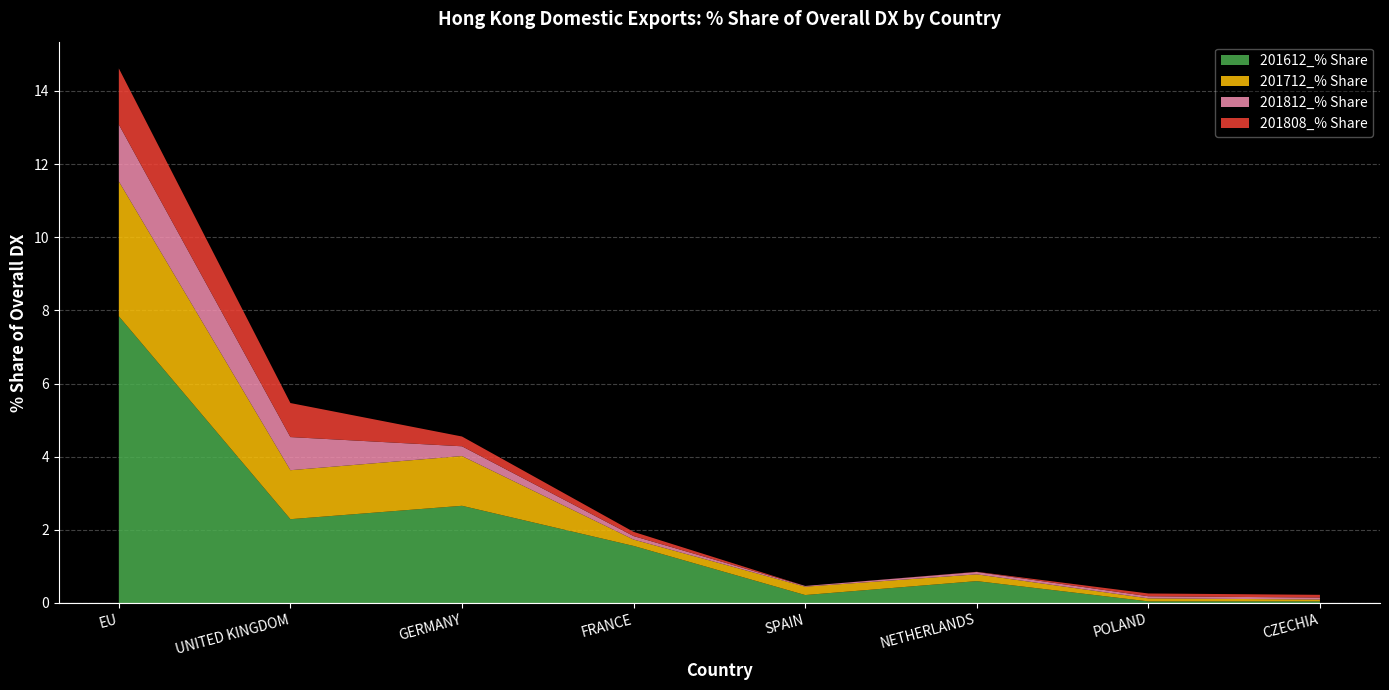

Reading left to right, transcribe all the data shown in this chart.

201612_% Share: EU=7.8	UNITED KINGDOM=2.3	GERMANY=2.7	FRANCE=1.6	SPAIN=0.2	NETHERLANDS=0.6	POLAND=0.0	CZECHIA=0.0
201712_% Share: EU=3.7	UNITED KINGDOM=1.3	GERMANY=1.4	FRANCE=0.2	SPAIN=0.2	NETHERLANDS=0.2	POLAND=0.1	CZECHIA=0.1
201812_% Share: EU=1.6	UNITED KINGDOM=0.9	GERMANY=0.3	FRANCE=0.1	SPAIN=0.0	NETHERLANDS=0.1	POLAND=0.1	CZECHIA=0.1
201808_% Share: EU=1.5	UNITED KINGDOM=0.9	GERMANY=0.3	FRANCE=0.1	SPAIN=0.0	NETHERLANDS=0.0	POLAND=0.1	CZECHIA=0.1